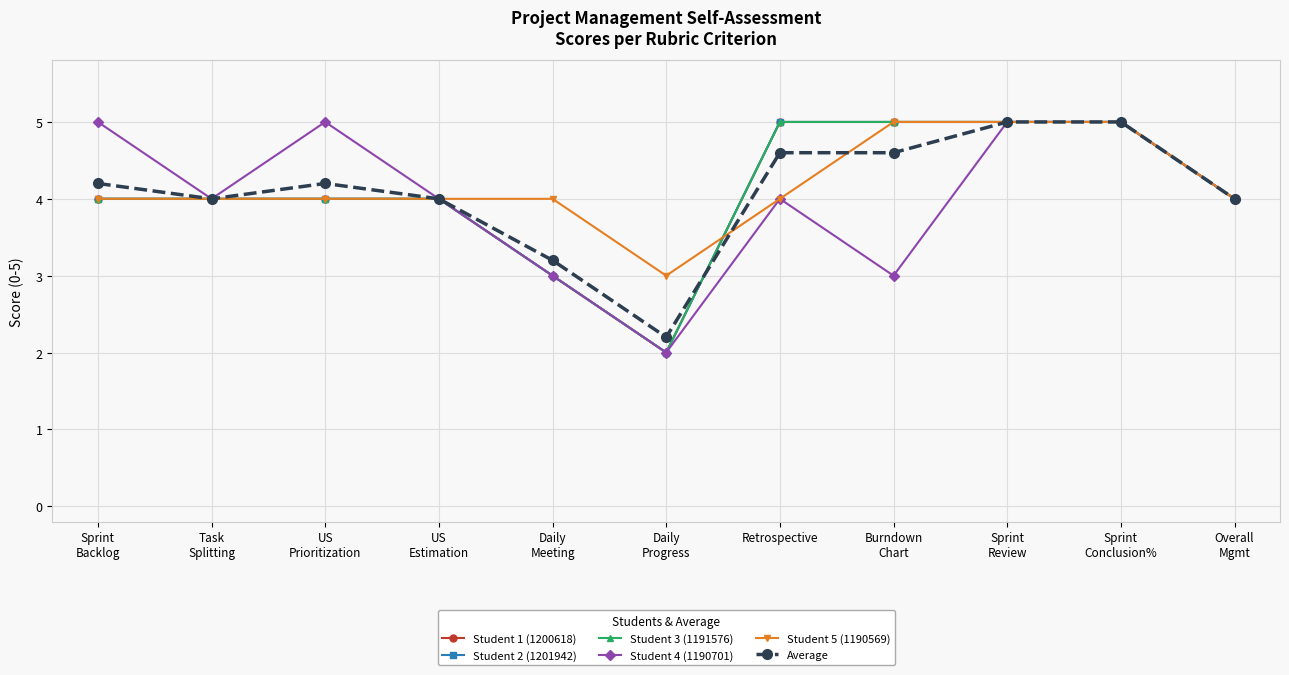

At which category is the sum across all series the highest?

Sprint
Review